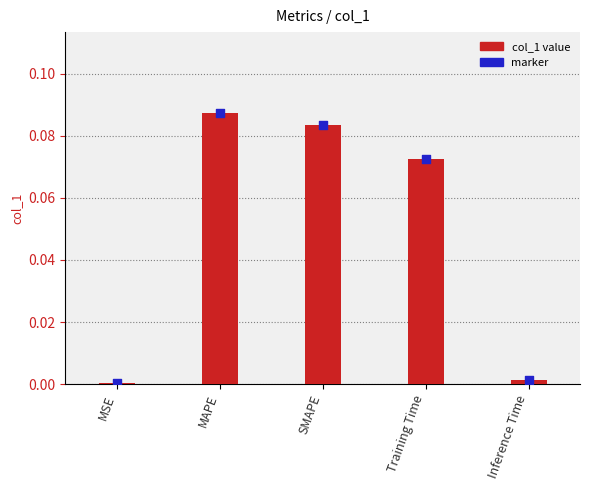

What is the total value across all series at Training Time?

0.1